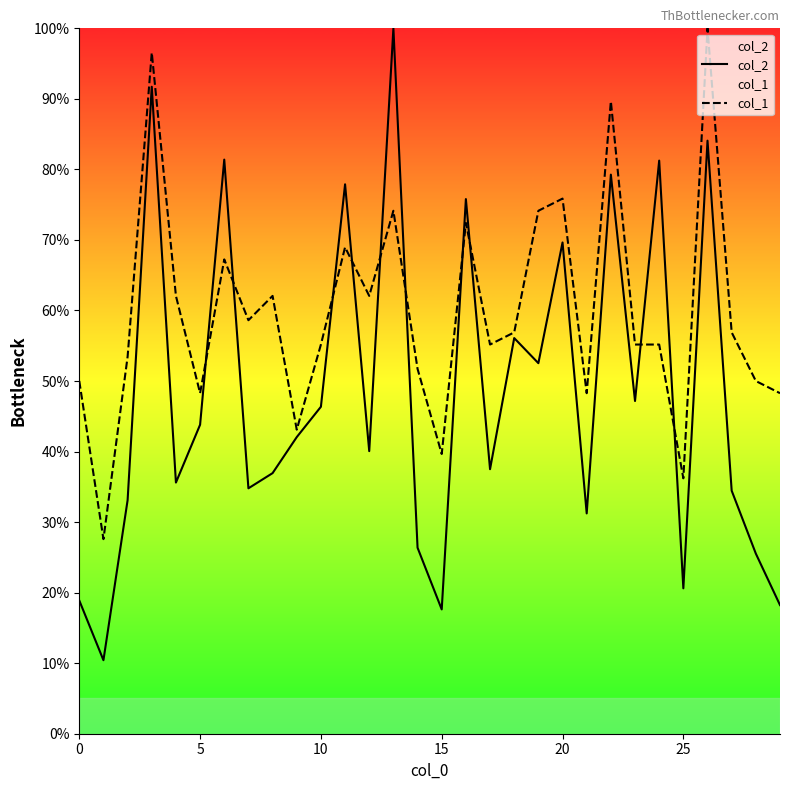

Count the number of categories in the chart.

30